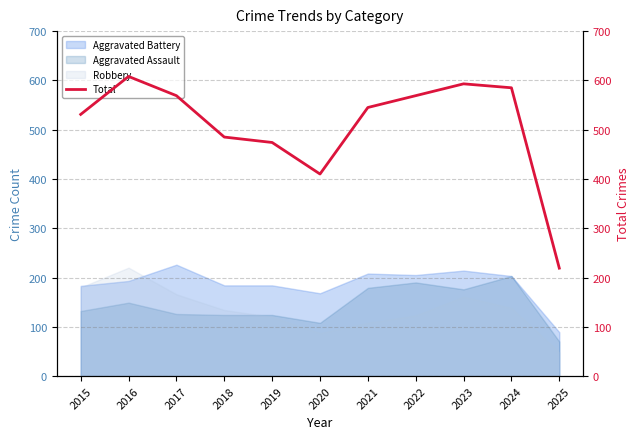

What value does the data have at 2025, to the nearest 50?

200